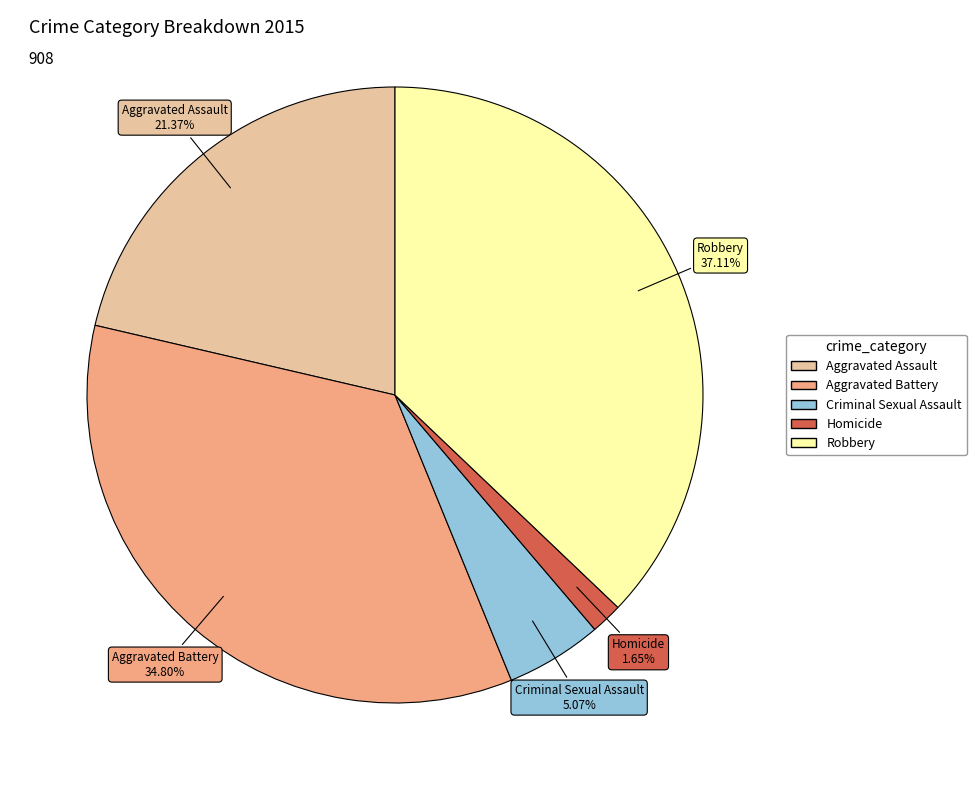

Rank the categories by value from lowest to highest.

Homicide, Criminal Sexual Assault, Aggravated Assault, Aggravated Battery, Robbery